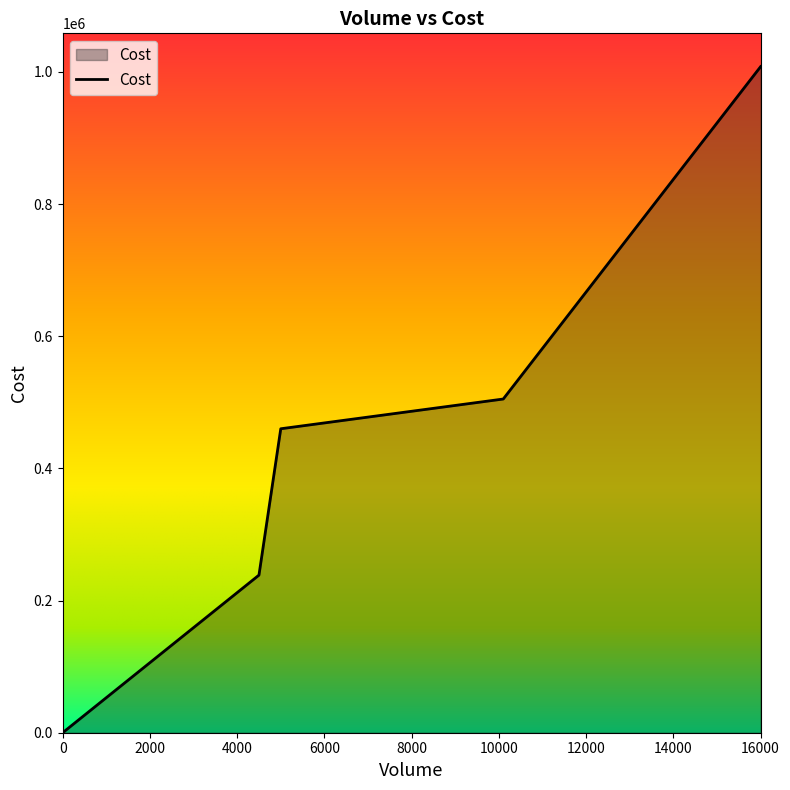

What is the maximum value shown in the chart?

1008000